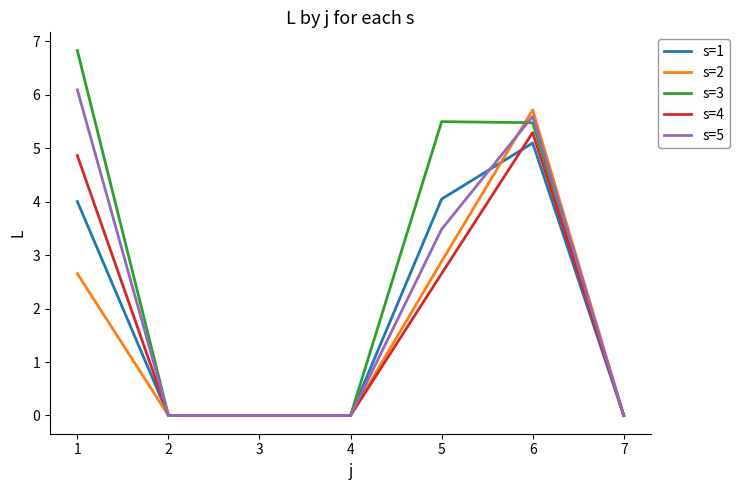

Which category has the highest value in the s=2 series?

6